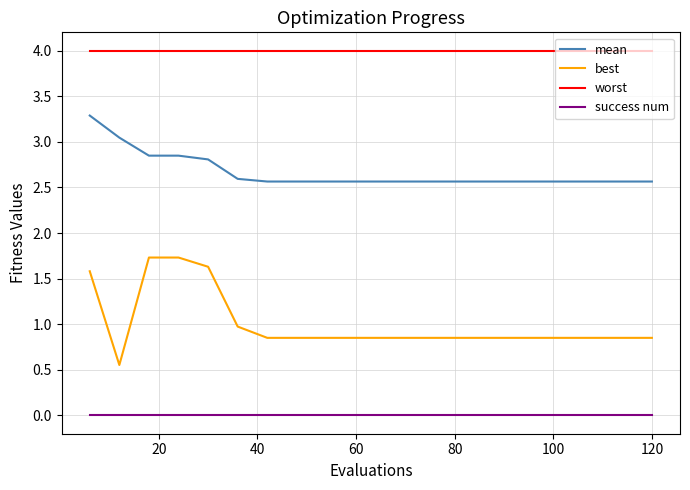

Rank the series by their maximum value, from lowest to highest.

success num, best, mean, worst